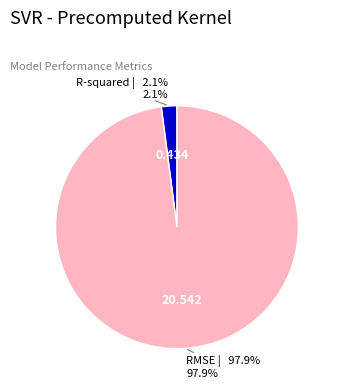

What percentage is NOT represented by R-squared?

97.9%